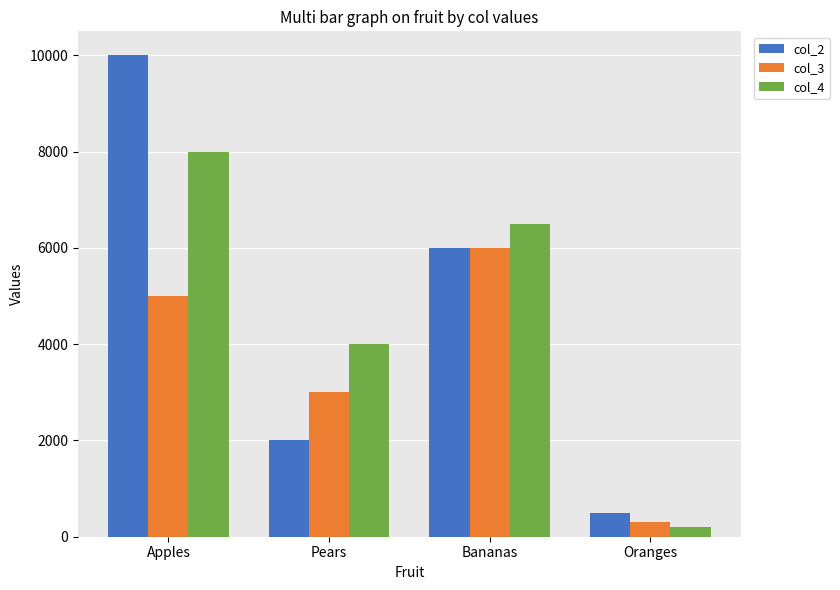

Reading right to left, list all the values displayed in this chart.

col_2: Oranges=500	Bananas=6000	Pears=2000	Apples=10000
col_3: Oranges=300	Bananas=6000	Pears=3000	Apples=5000
col_4: Oranges=200	Bananas=6500	Pears=4000	Apples=8000